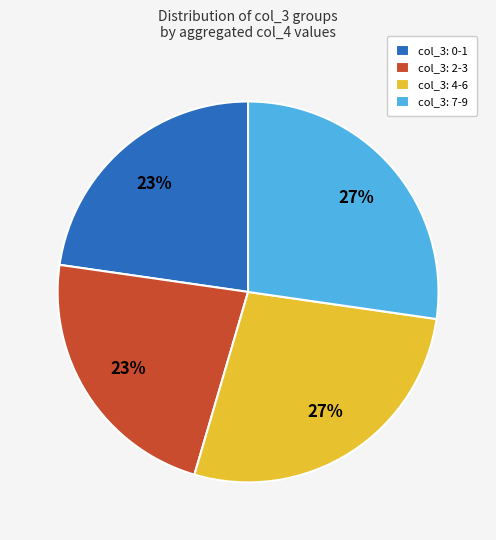

To the nearest percent, what portion does col_3: 4-6 represent?

27%